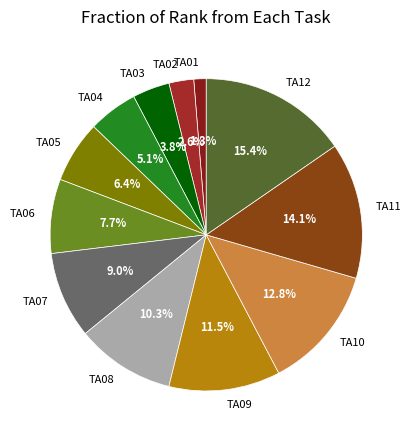

Rank the categories by value from lowest to highest.

TA01, TA02, TA03, TA04, TA05, TA06, TA07, TA08, TA09, TA10, TA11, TA12